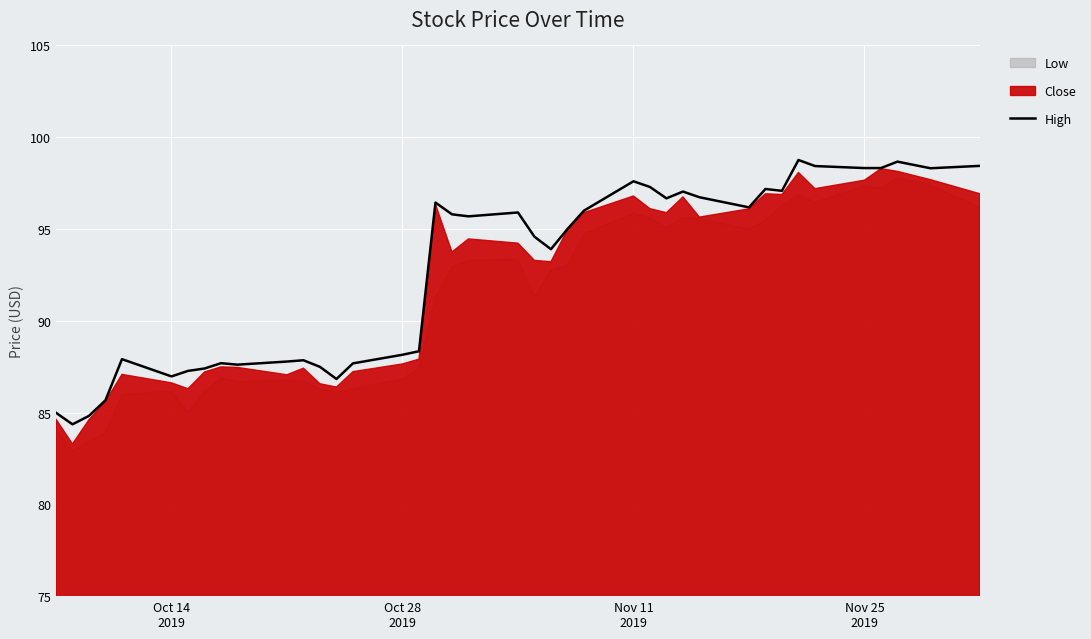

What is the label of the 3rd point from the left?

Nov 11
2019